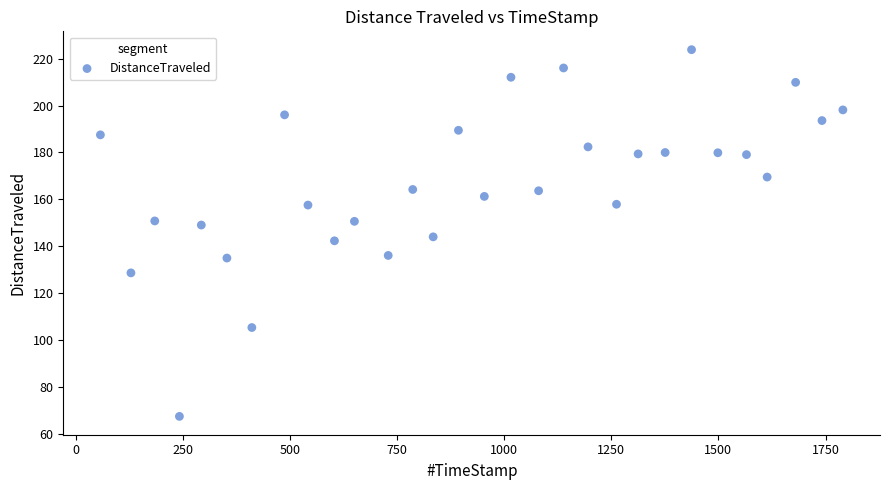

What is the range of X values (max minus min)?

1733.1